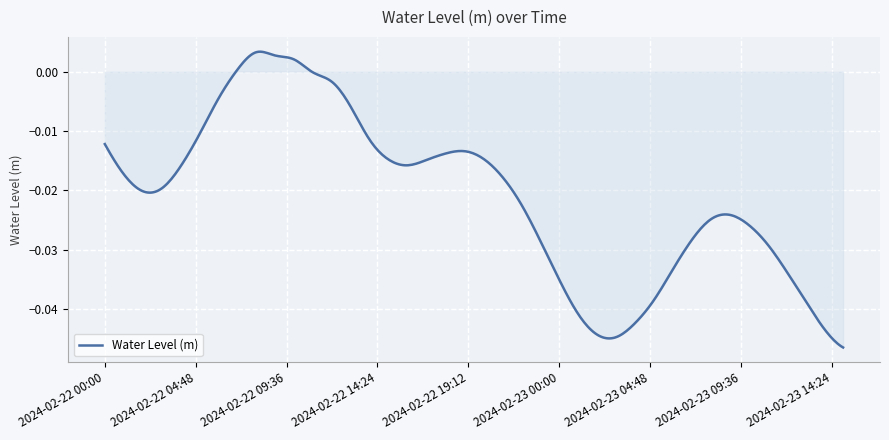

True or false: the data has more than 1 interior local peaks.

True